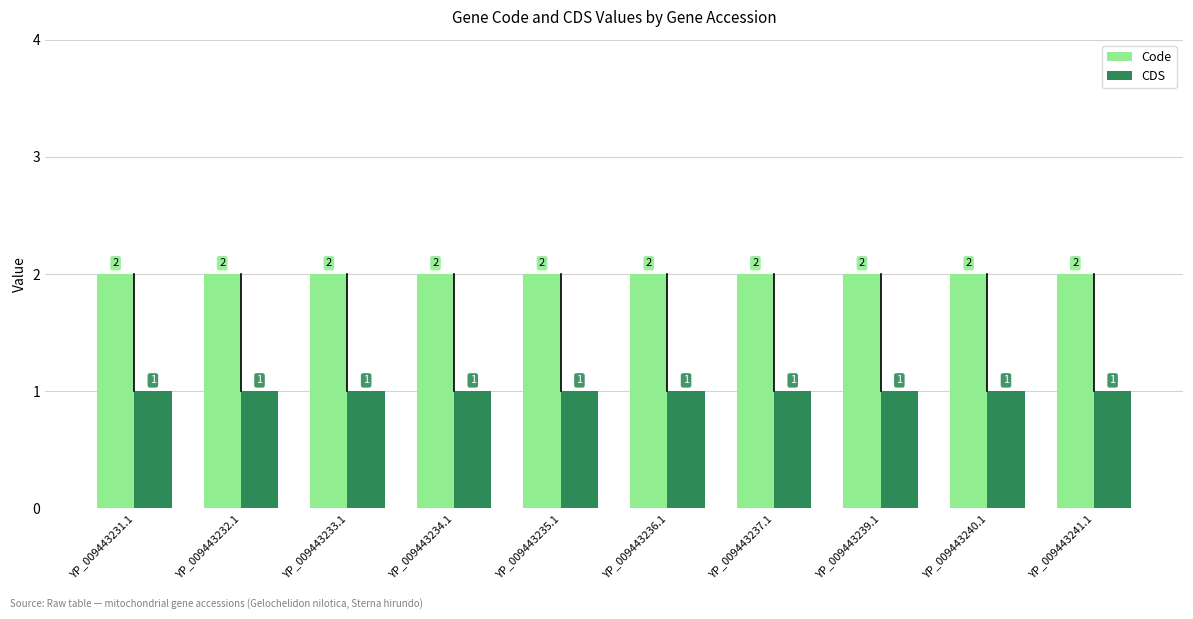

What is the label of the 9th bar from the left?

YP_009443240.1